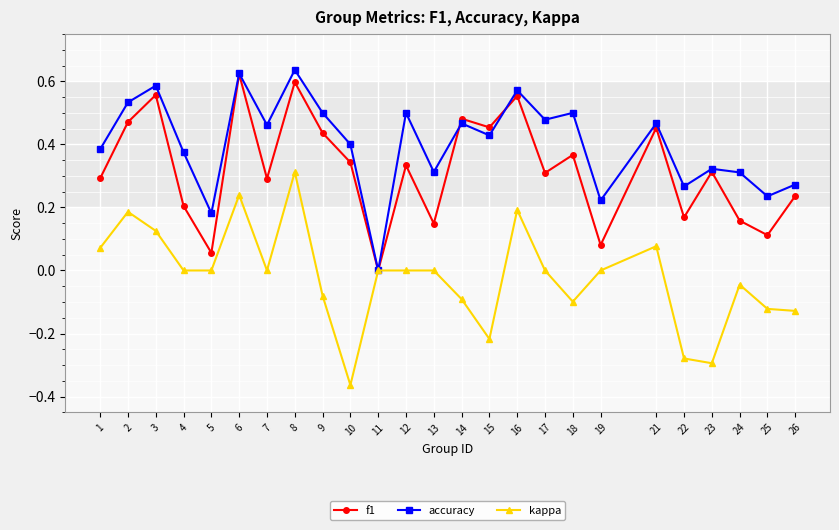

In f1, how many points are higher than both neighbors (excluding endpoints)?

9